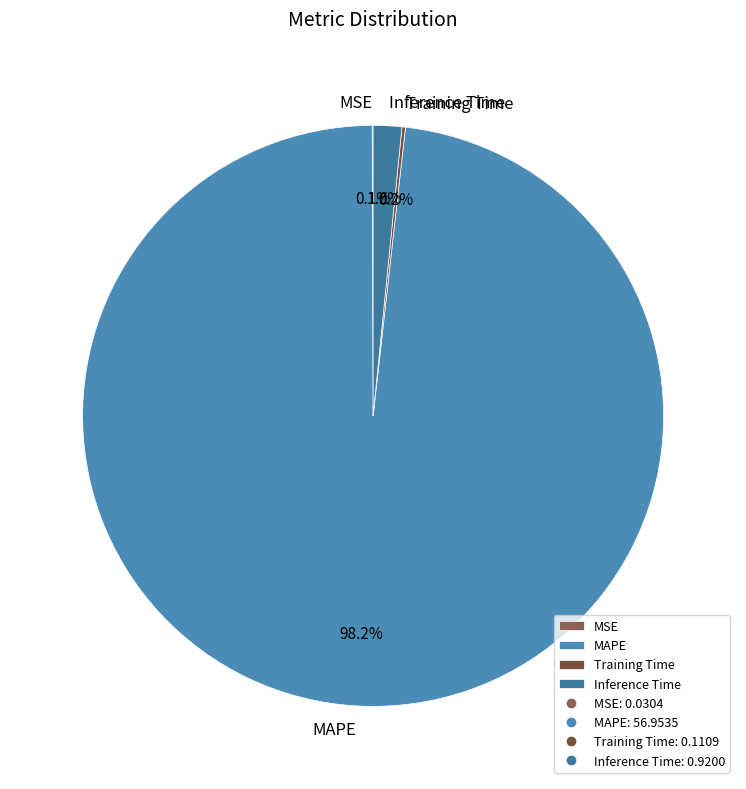

Which has a higher value, Inference Time or MAPE?

MAPE